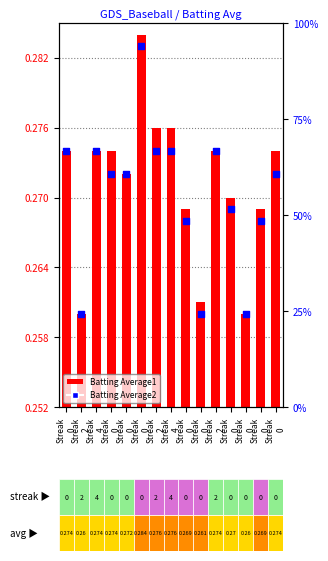

Which has a higher value, Streak
4 or Streak
2?

Streak
4